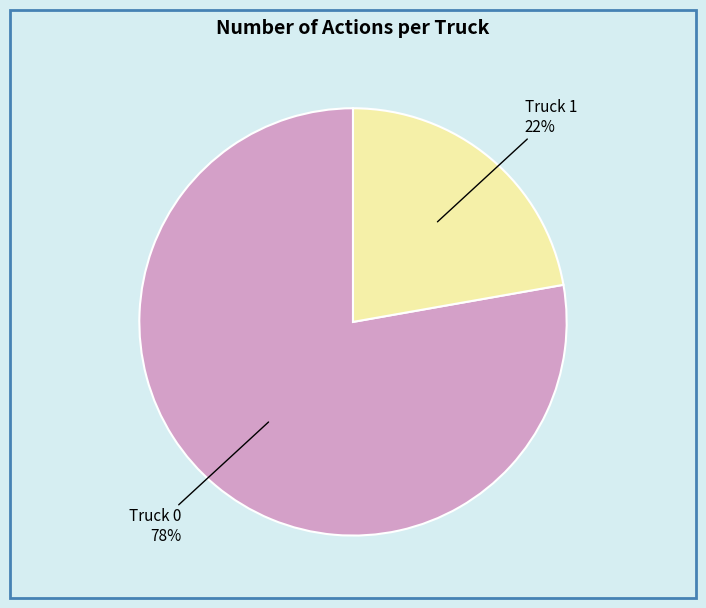

Approximately how many times larger is the value at Truck 0 compared to Truck 1?

3.5